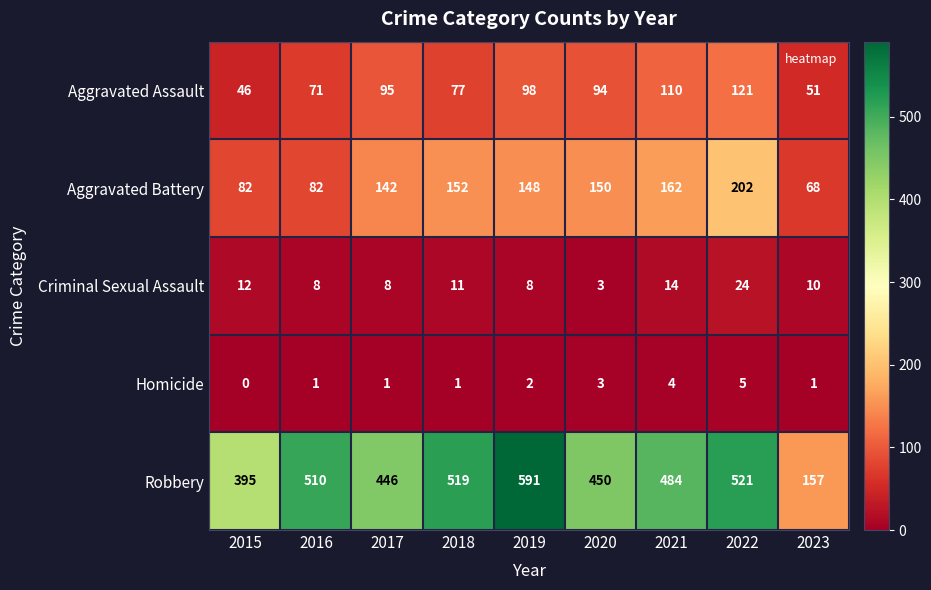

At which label does Robbery first exceed 484?

2016